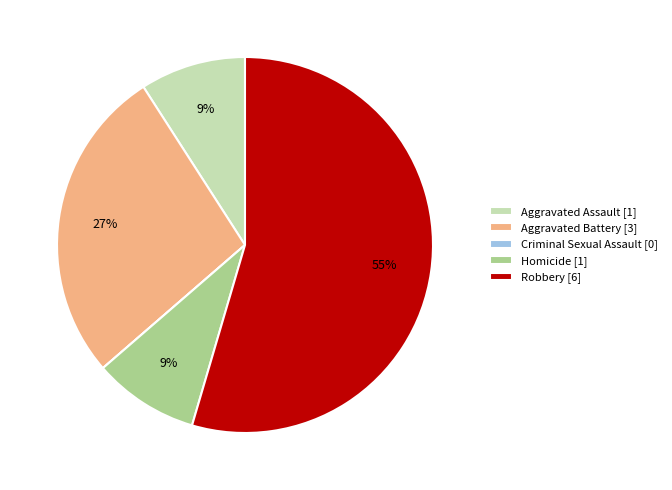

To the nearest percent, what portion does Homicide [1] represent?

9%